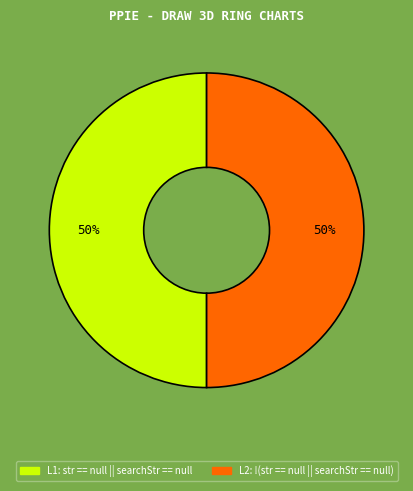

Which slice is the smallest?

!(str == null || searchStr == null) (0)